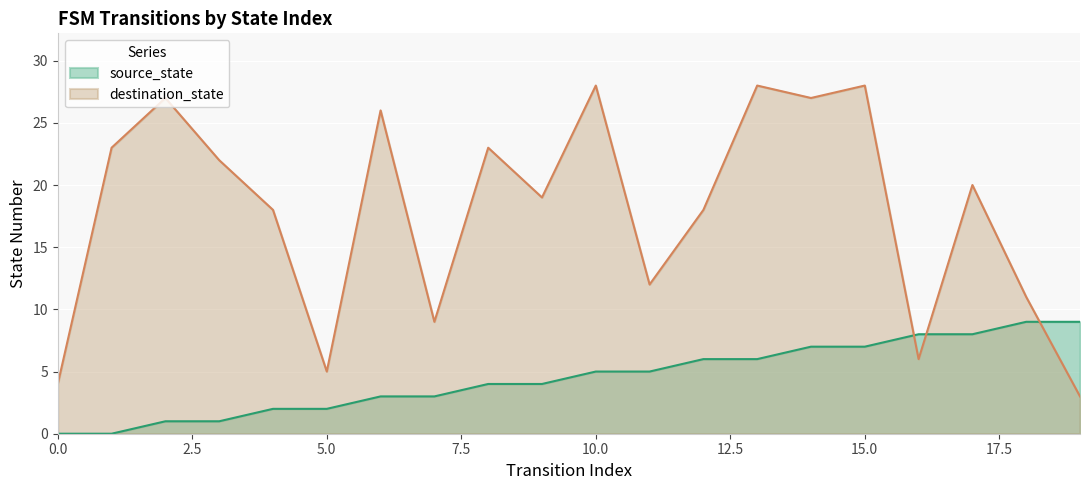

What is the value of the source_state point at the 14th from the left?

6